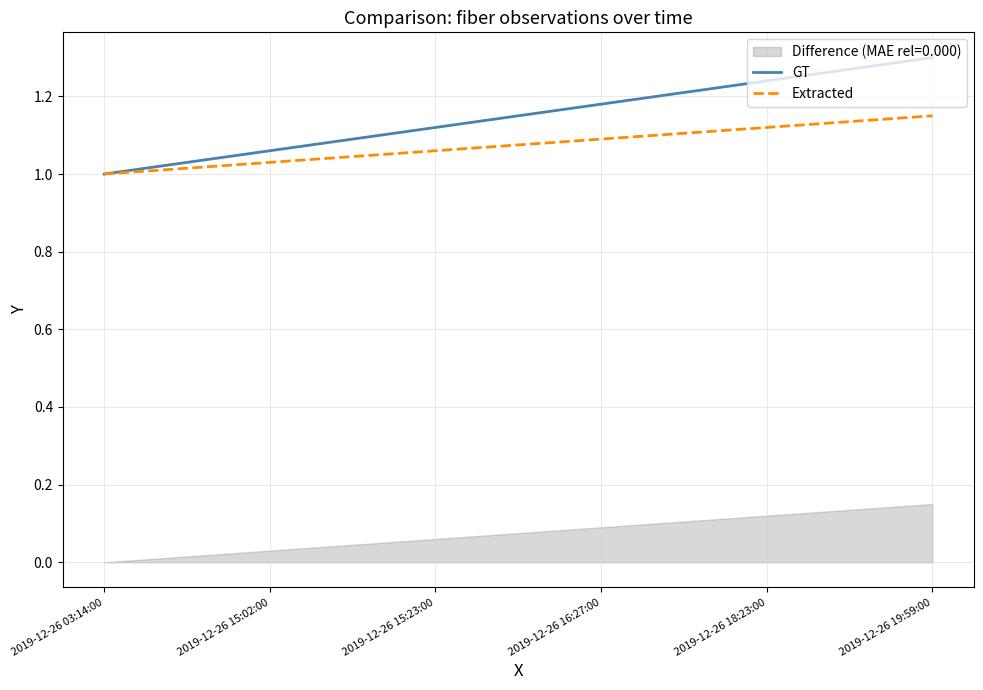

At how many categories does at least one series exceed 1?

5